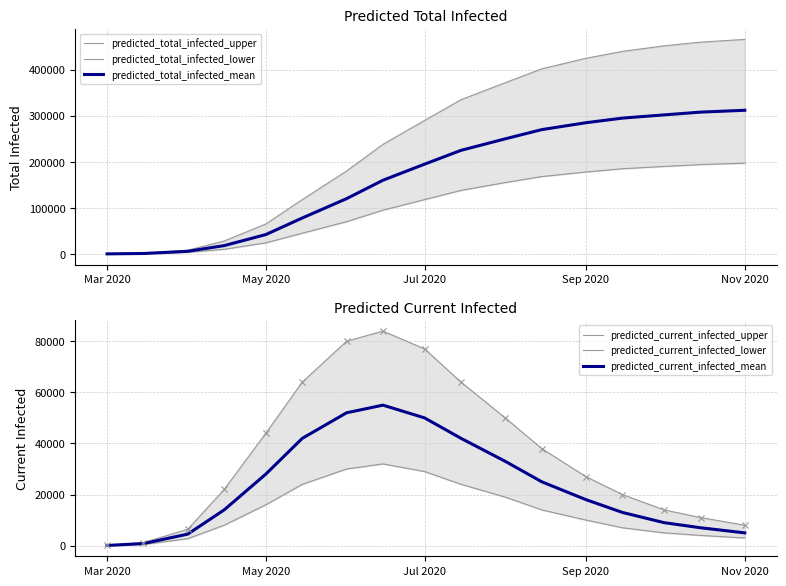

True or false: predicted_current_infected_mean has a value of 28411 at Jul 2020.

False